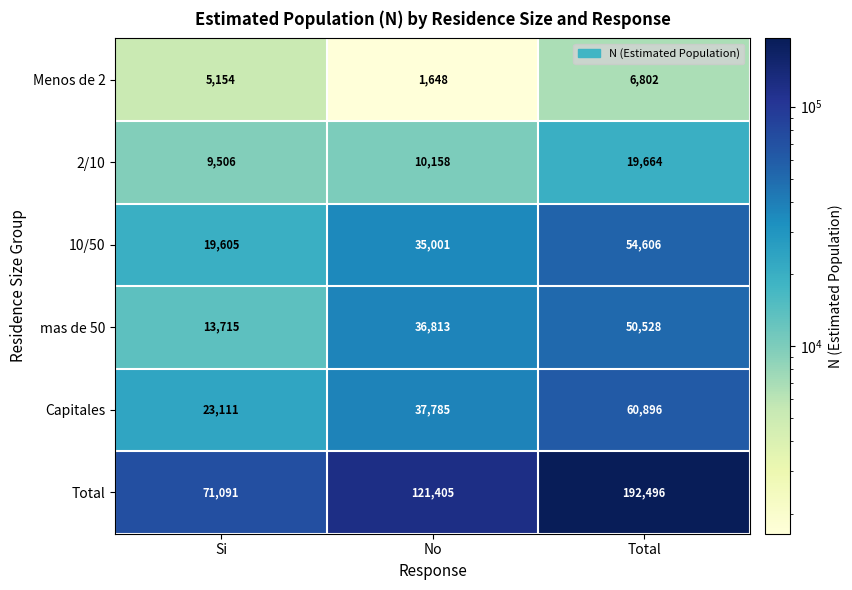

What is the approximate value of 10/50 at Si?

19605